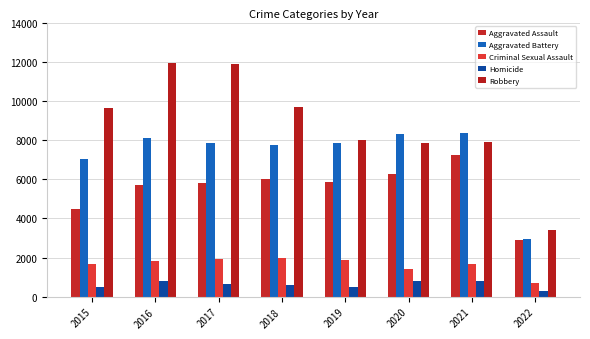

Reading left to right, transcribe all the data shown in this chart.

Aggravated Assault: 2015=4480	2016=5712	2017=5793	2018=6001	2019=5840	2020=6263	2021=7238	2022=2897
Aggravated Battery: 2015=7018	2016=8085	2017=7845	2018=7735	2019=7857	2020=8319	2021=8348	2022=2973
Criminal Sexual Assault: 2015=1654	2016=1805	2017=1925	2018=1963	2019=1854	2020=1431	2021=1667	2022=721
Homicide: 2015=496	2016=786	2017=672	2018=589	2019=498	2020=785	2021=801	2022=269
Robbery: 2015=9638	2016=11960	2017=11880	2018=9679	2019=7994	2020=7855	2021=7920	2022=3407